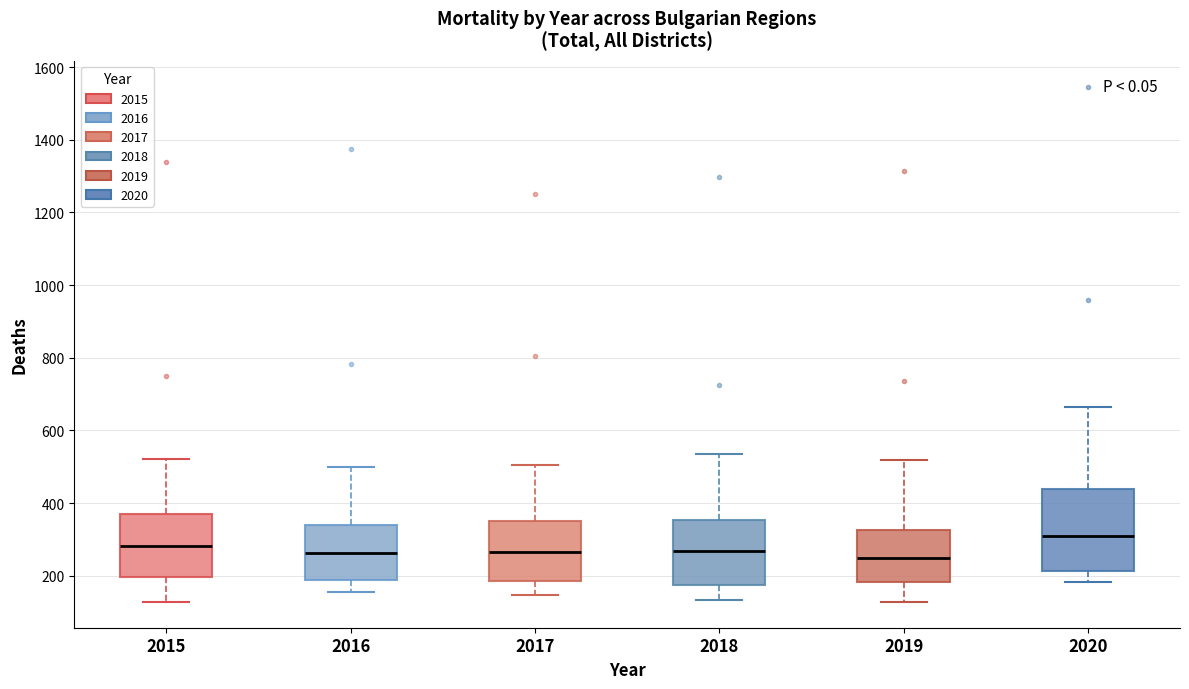

Comparing the boxes themselves (not the whiskers), which one is the tallest?

2020